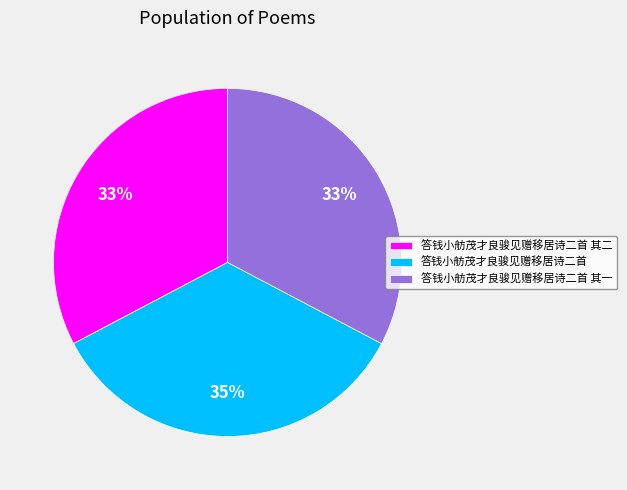

Does 答钱小舫茂才良骏见赠移居诗二首 account for over 50% of the chart?

No